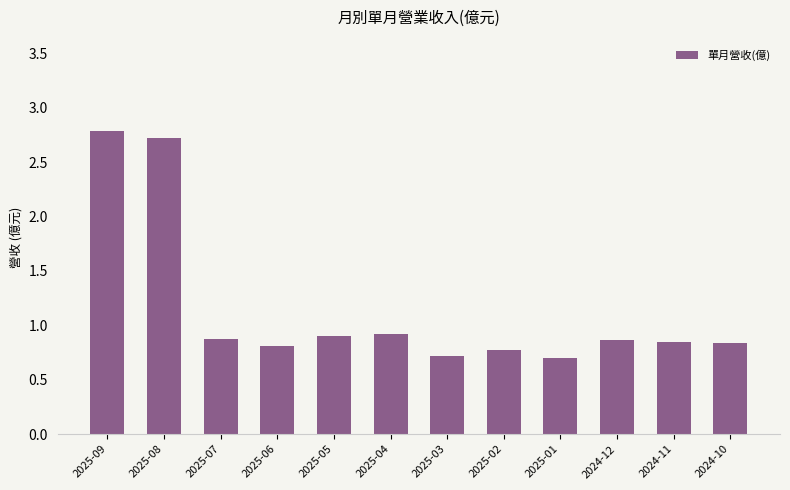

What is the difference between the second highest and second lowest values?

2.0